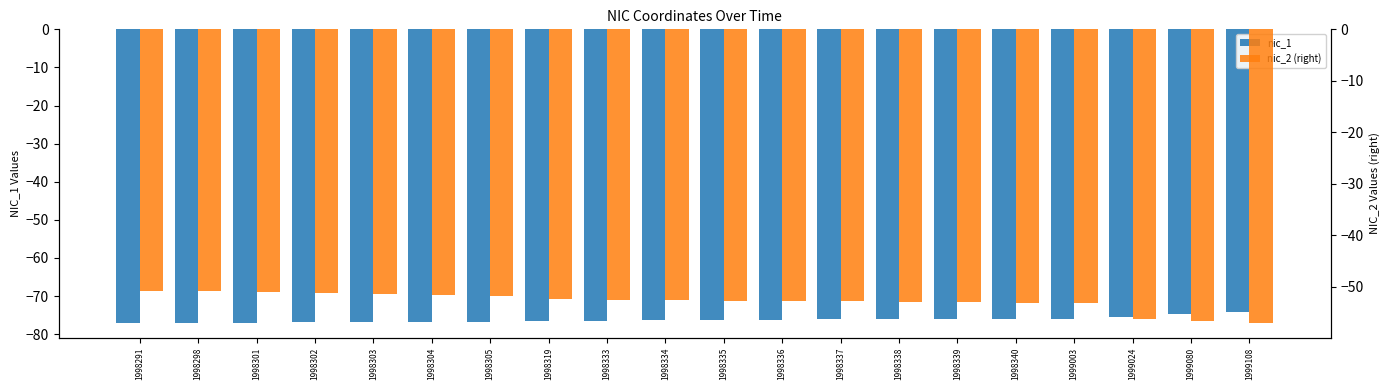

Does the chart contain stacked bars?

No